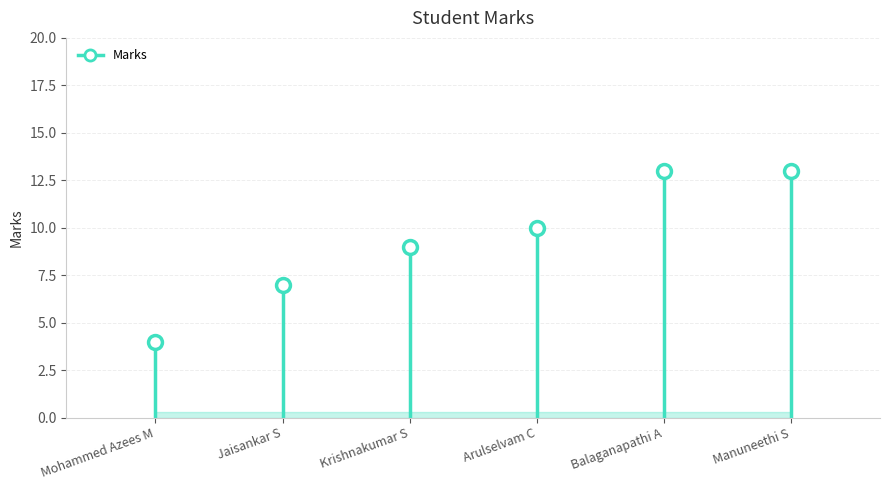

The chart shows a value of 9 at Krishnakumar S. True or false?

True